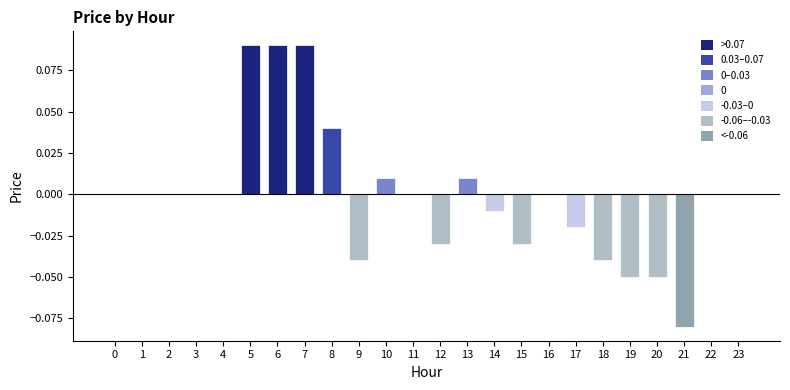

How many data points does each series have?

24